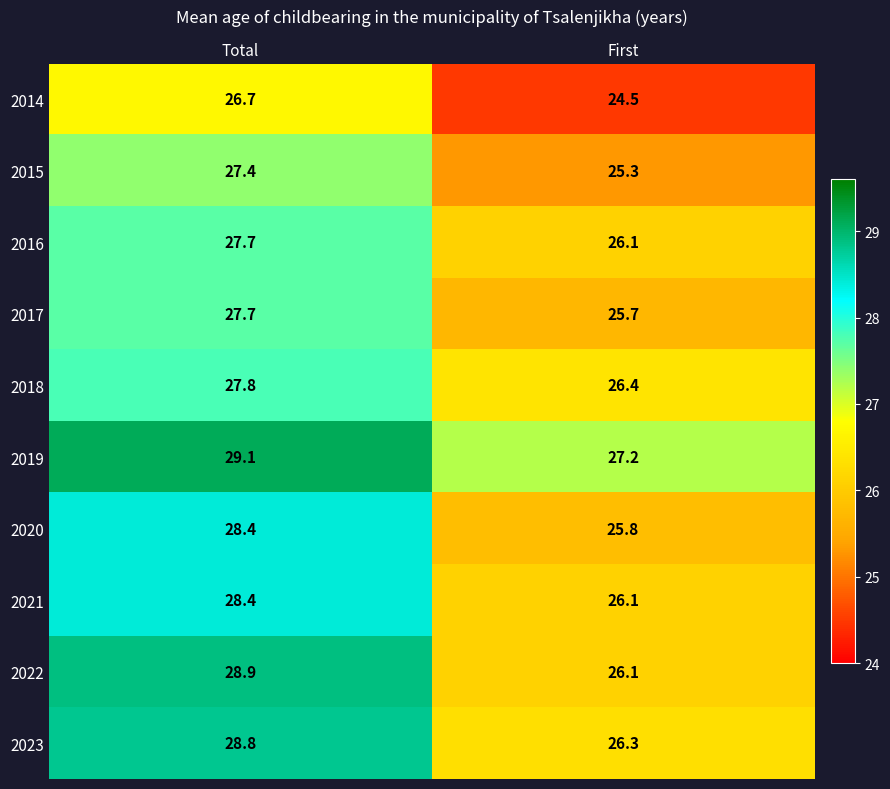

At how many categories does at least one series exceed 26?

2